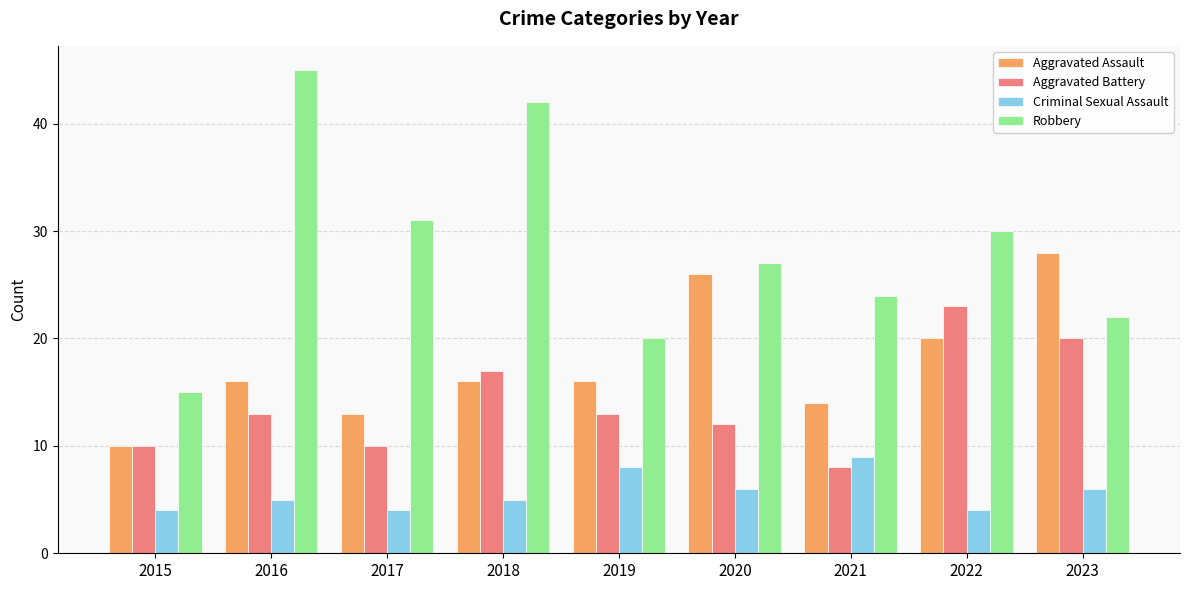

Reading left to right, extract all data points from this chart.

Aggravated Assault: 10	16	13	16	16	26	14	20	28
Aggravated Battery: 10	13	10	17	13	12	8	23	20
Criminal Sexual Assault: 4	5	4	5	8	6	9	4	6
Robbery: 15	45	31	42	20	27	24	30	22